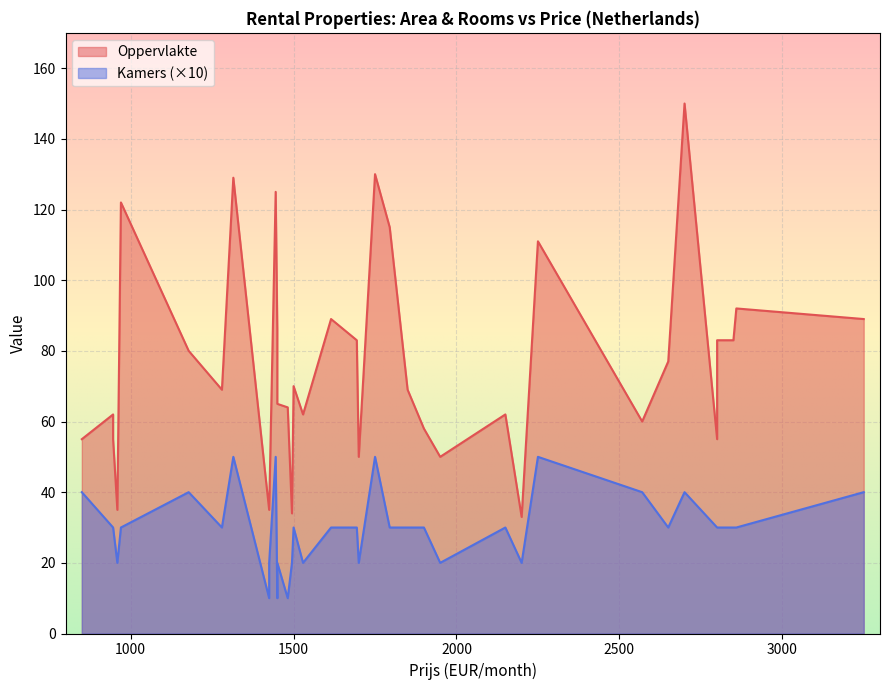

True or false: Kamers and Oppervlakte cross at least once.

False